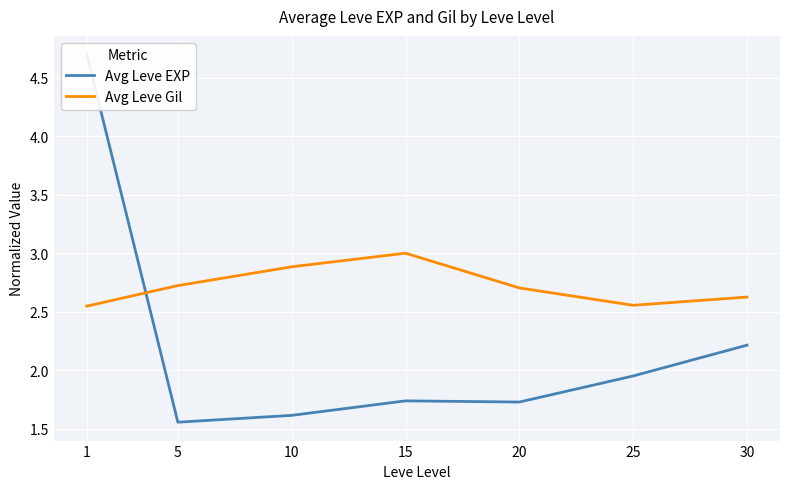

List the series in order of their peak value, highest first.

Avg Leve EXP, Avg Leve Gil